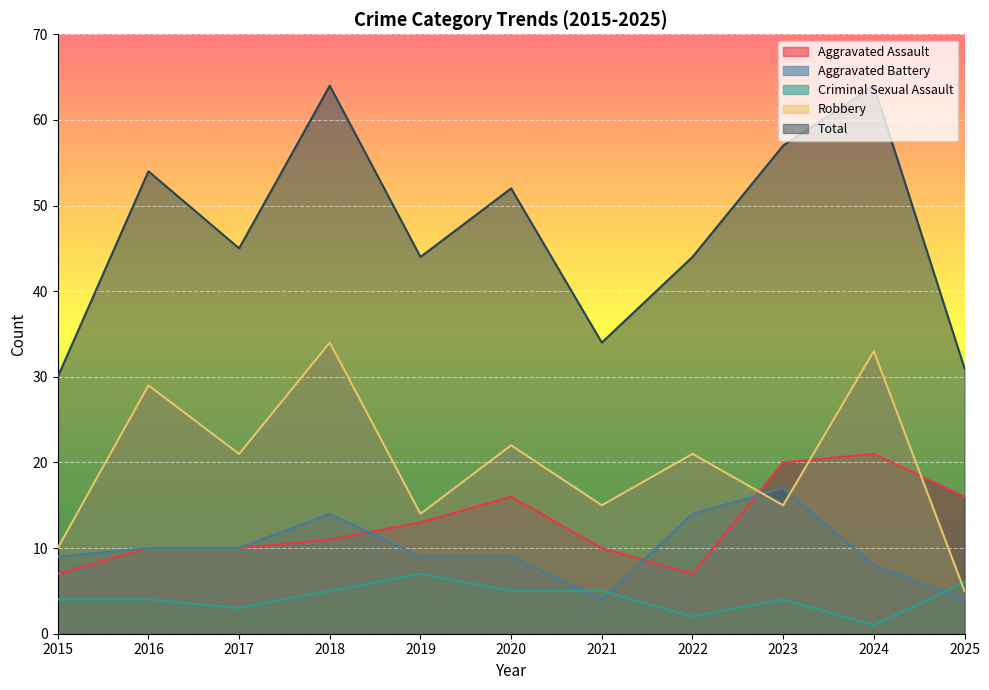

In Aggravated Battery, how many points are higher than both neighbors (excluding endpoints)?

2